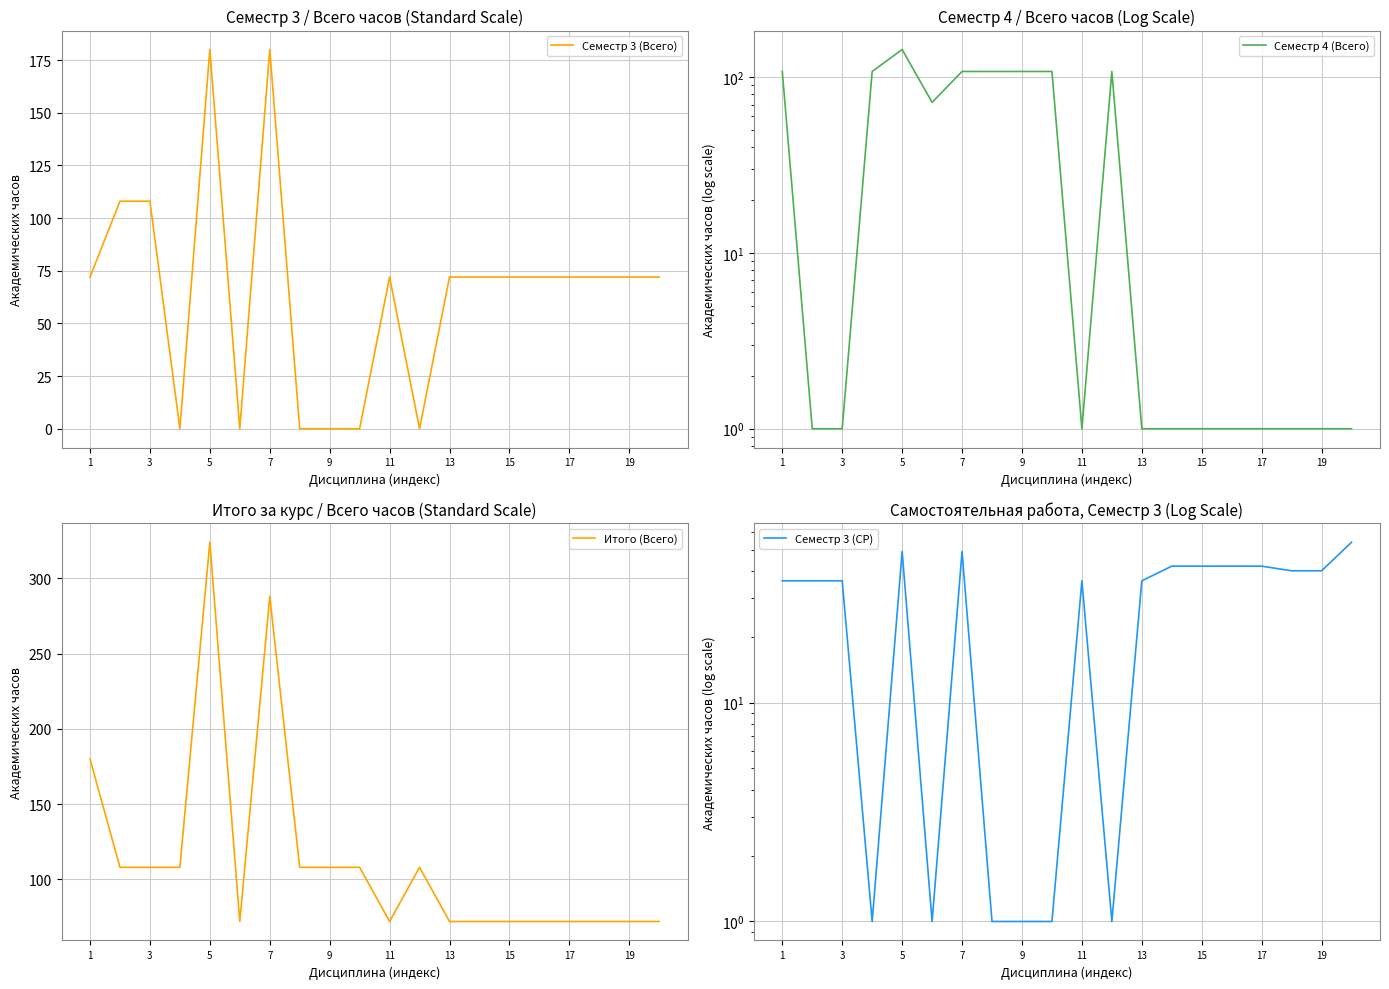

What is the greatest value displayed?

324